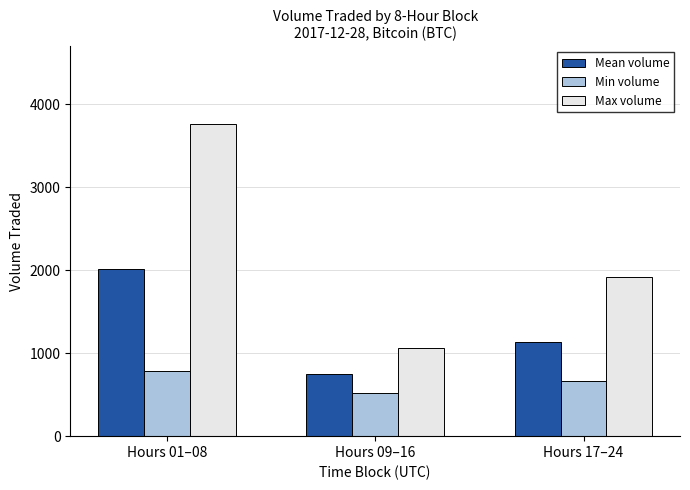

How many bars are there in each group?

3